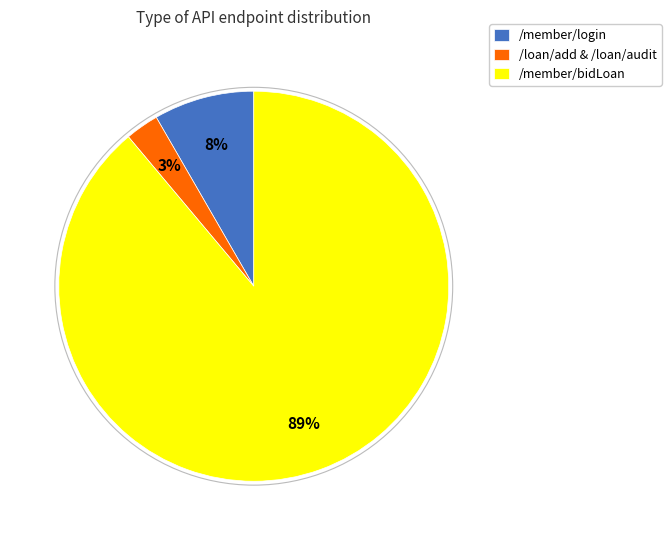

Between /member/login and /loan/add & /loan/audit, which is larger?

/member/login